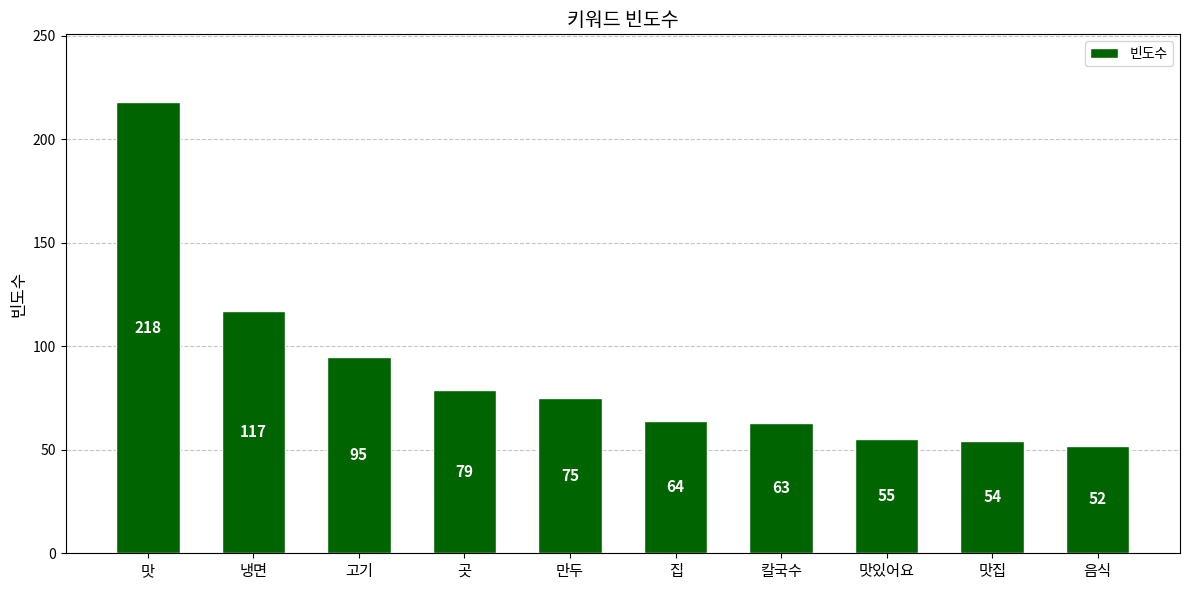

Which has a higher value, 음식 or 냉면?

냉면